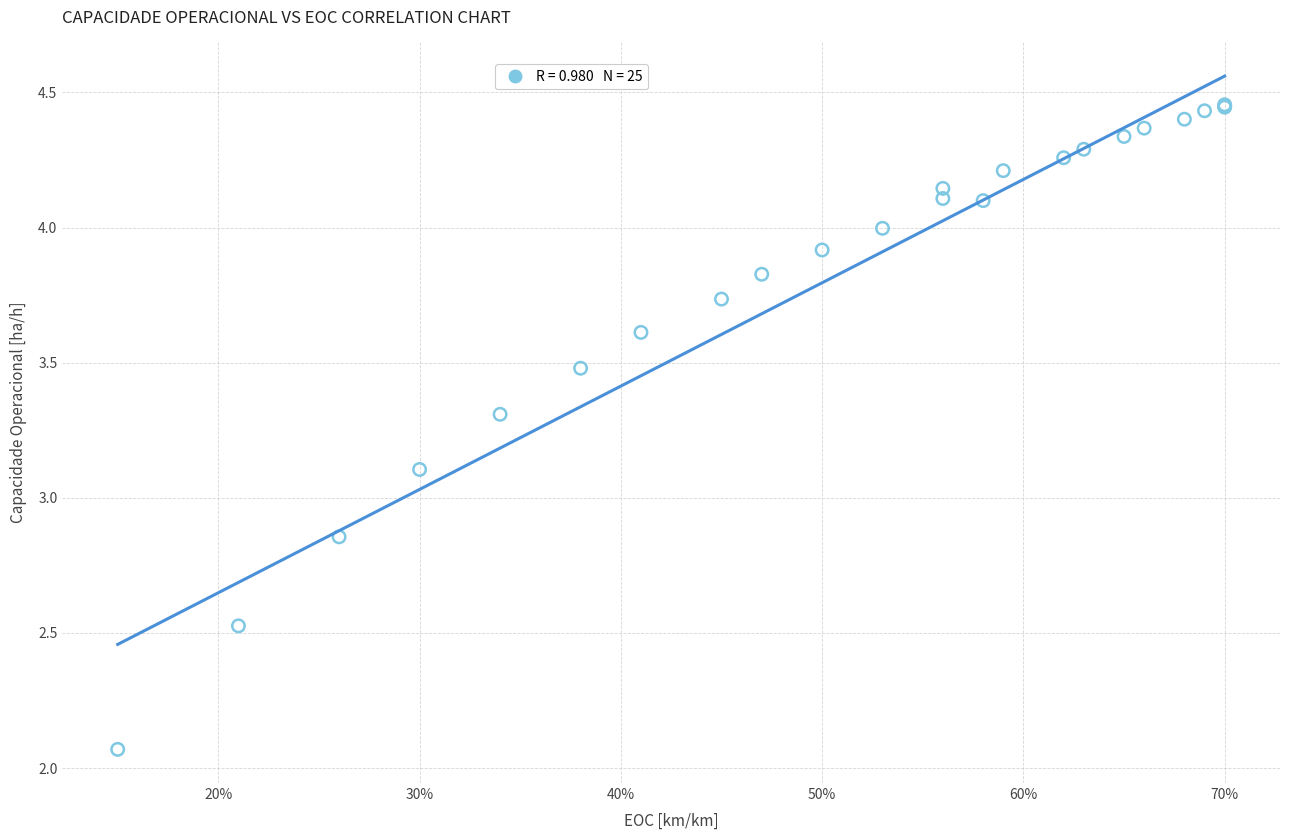

What Y value in the scatter plot is closest to 3?

3.1